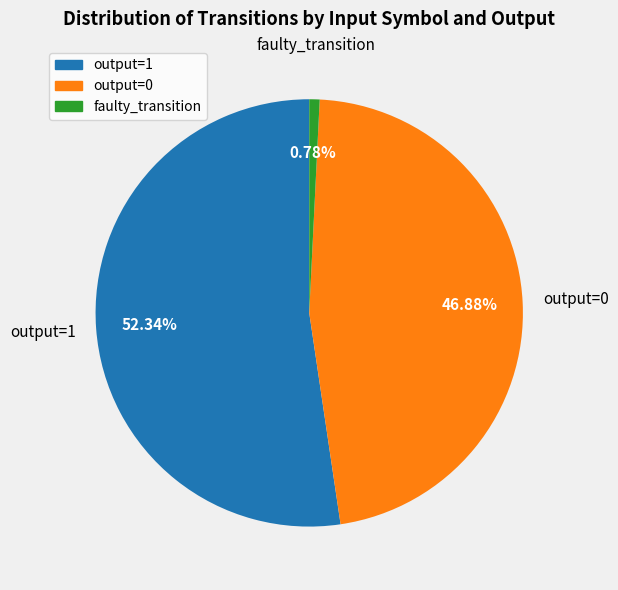

Does any single category account for the majority?

Yes